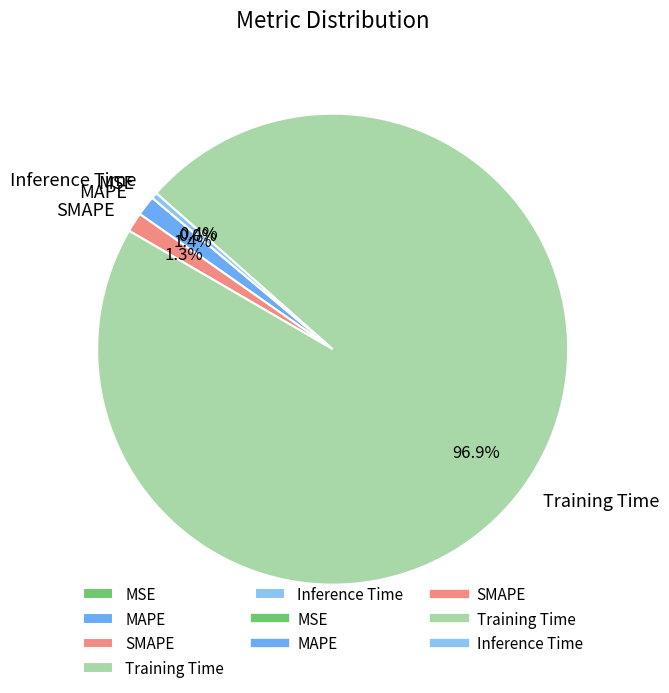

To the nearest percent, what is the average slice percentage?

20%